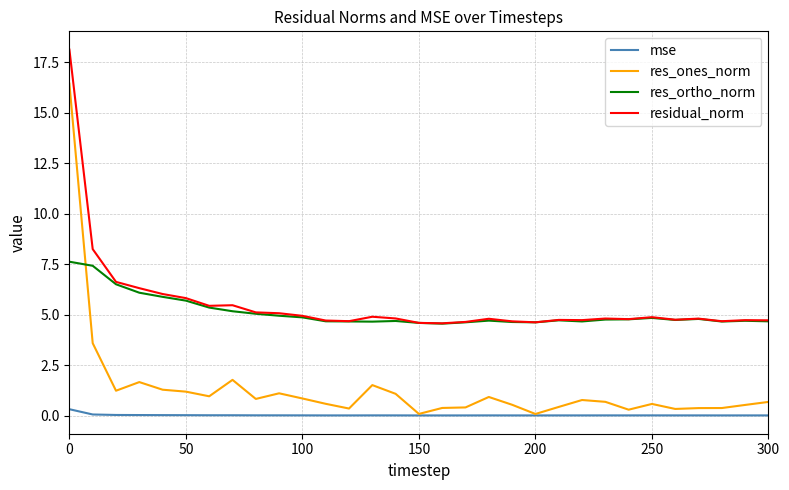

What is the difference between the maximum and second lowest values in the res_ones_norm series?

16.3